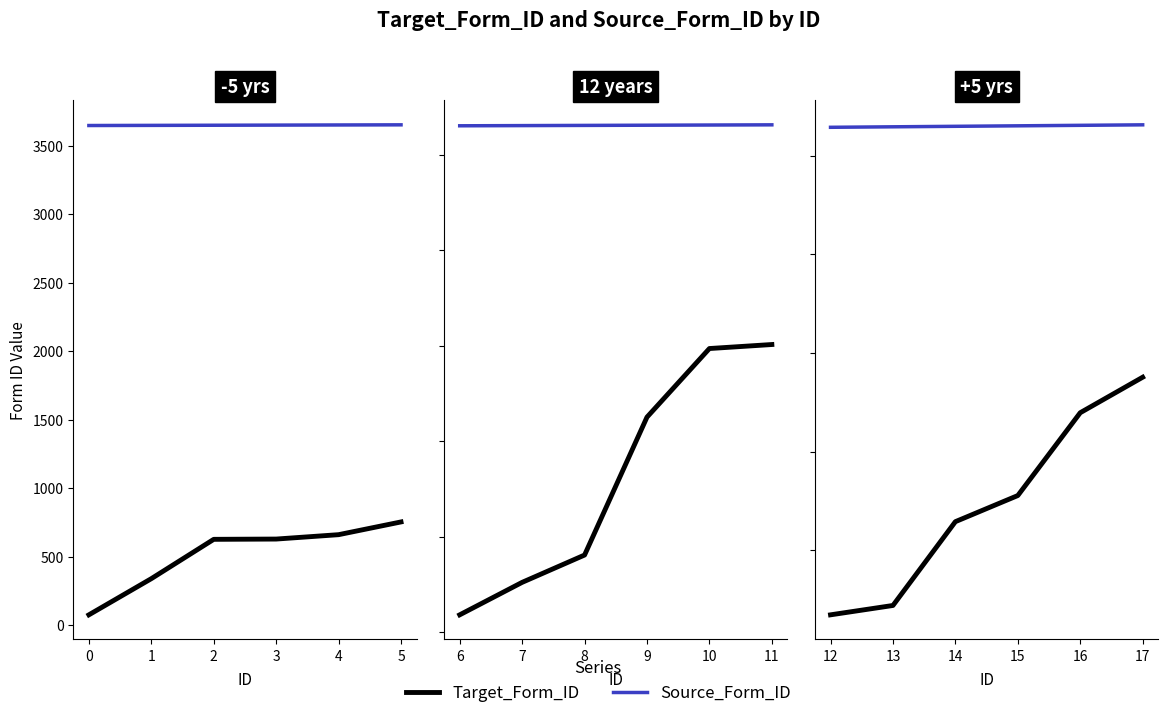

Is this an area chart (filled region under the line)?

No